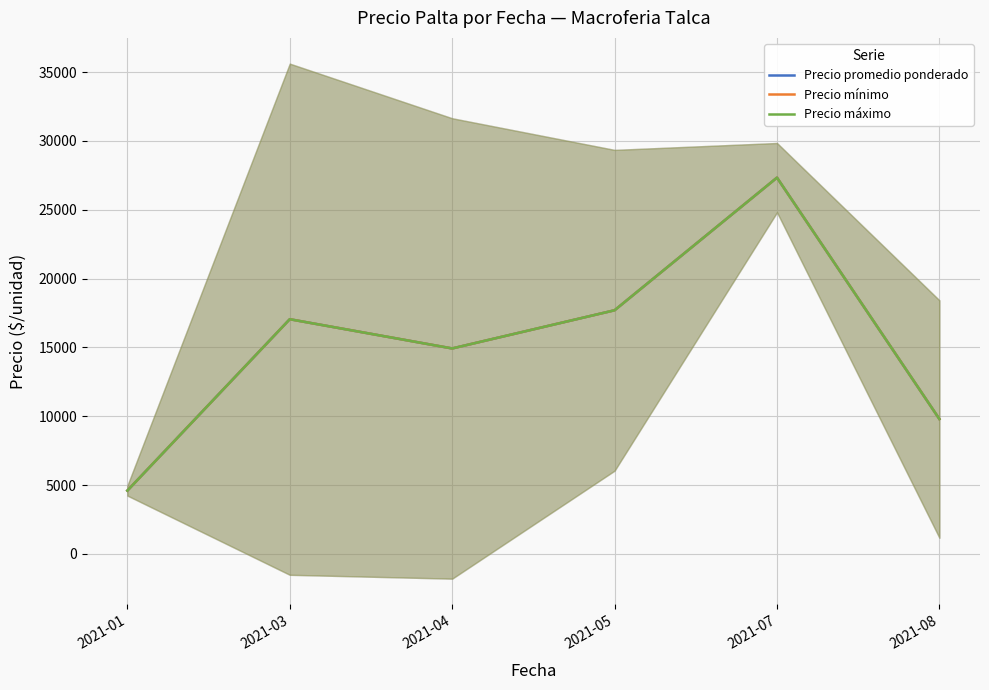

At which category is the sum across all series the highest?

2021-07